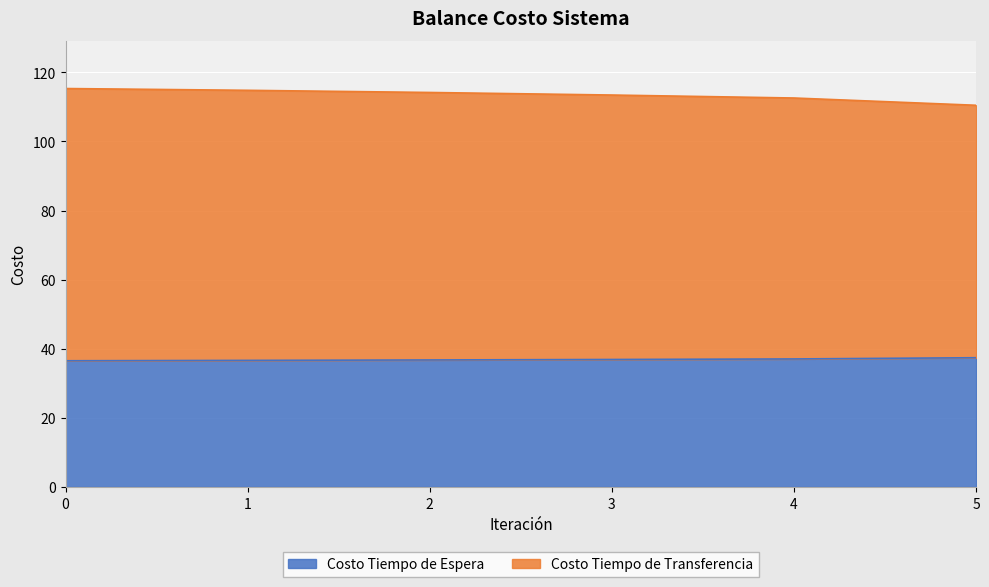

What is the spread (max minus min) of values at 4?

75.5